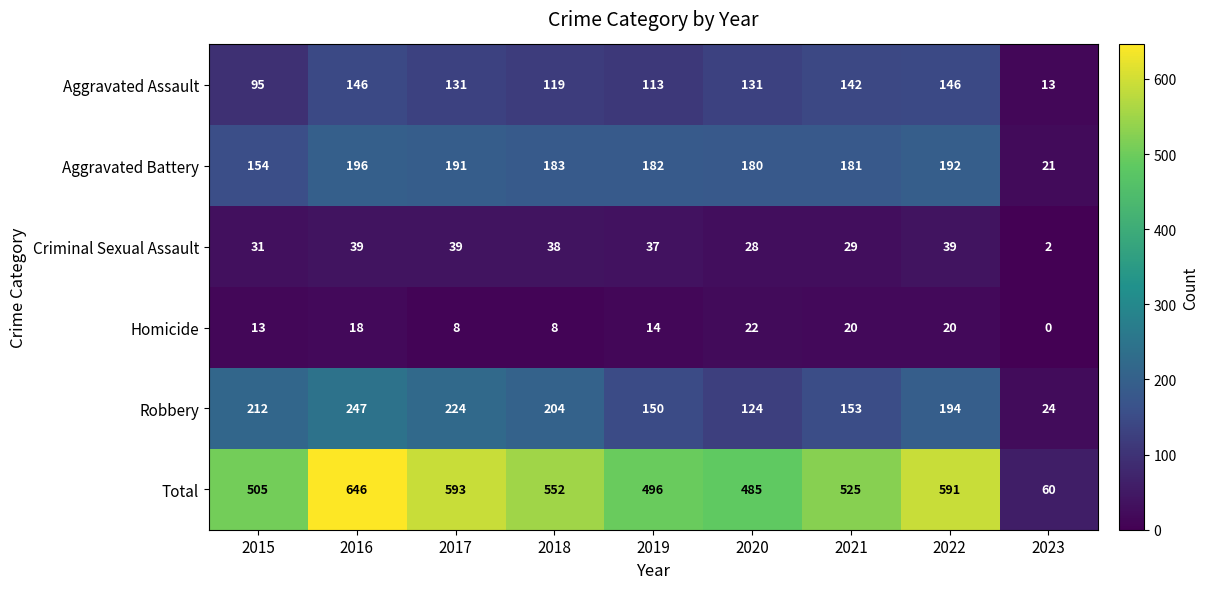

Between 2022 and 2023, which series saw the biggest shift?

Total